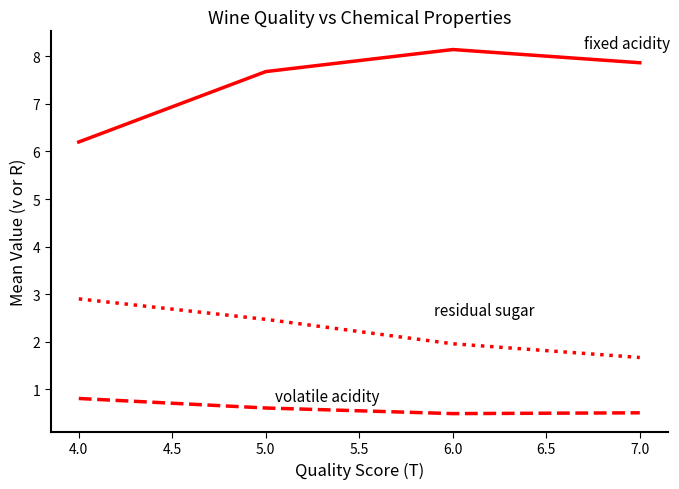

Reading right to left, extract all data points from this chart.

fixed acidity: 7.9	8.1	7.7	6.2
volatile acidity: 0.5	0.5	0.6	0.8
residual sugar: 1.7	2.0	2.5	2.9